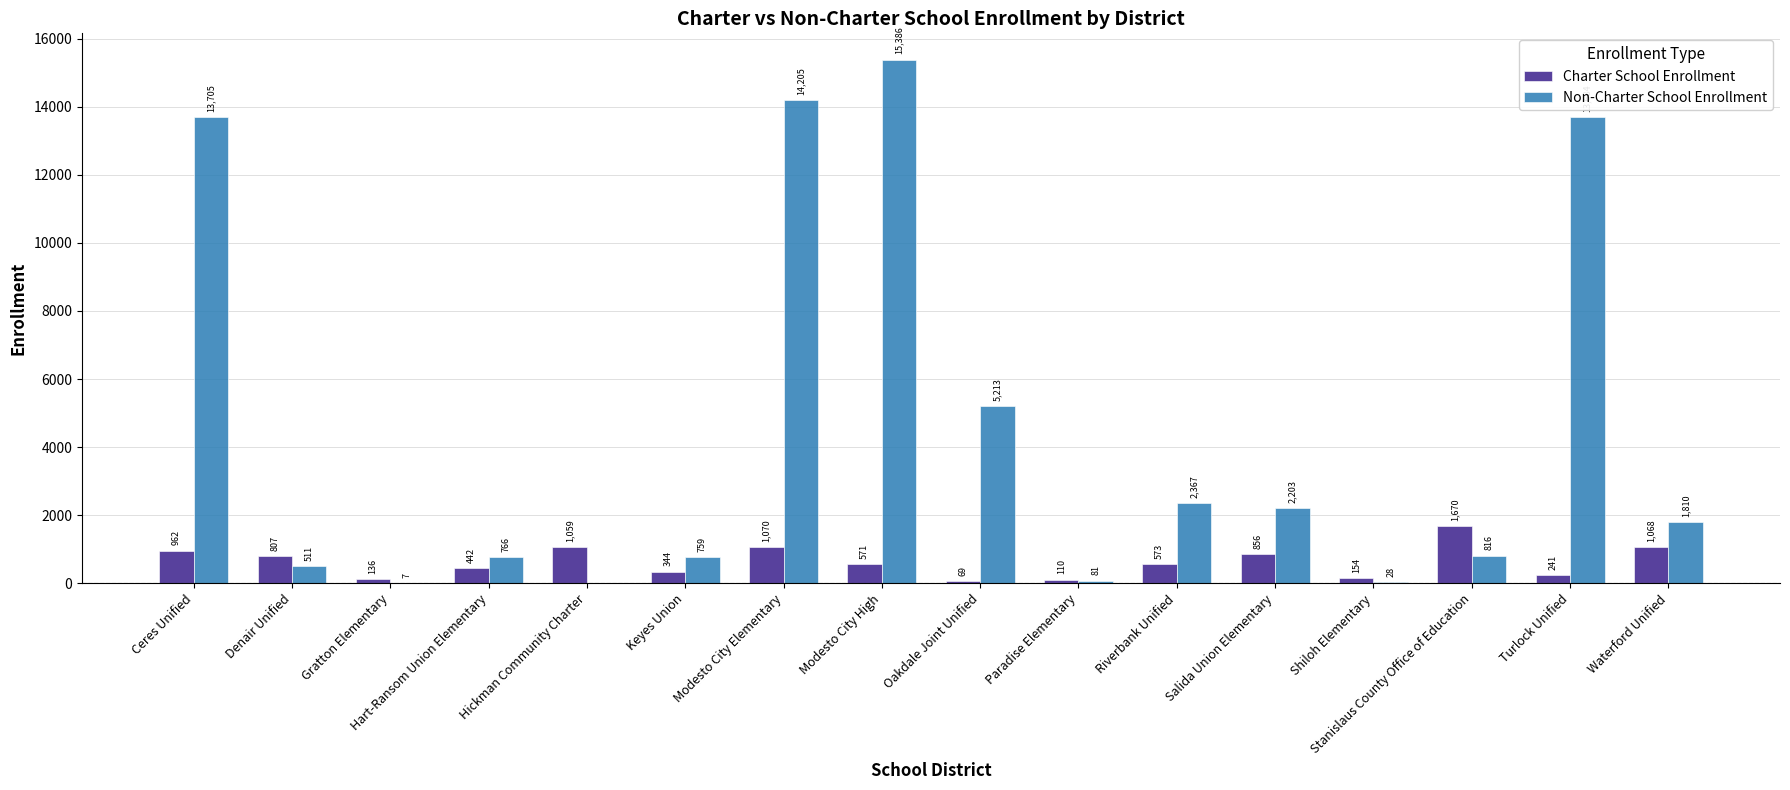

What is the difference between the Charter School Enrollment values at Turlock Unified and Gratton Elementary?

105